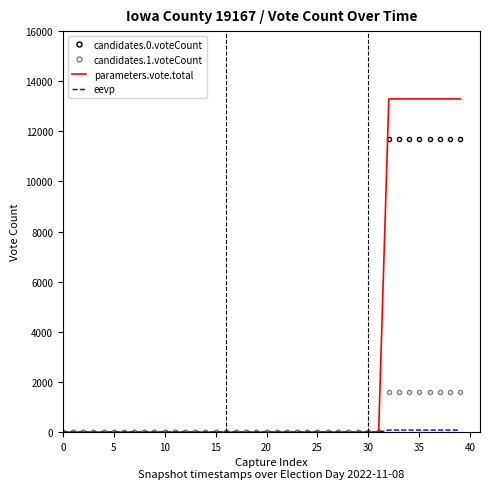

Which series has the largest range (max minus min)?

parameters.vote.total